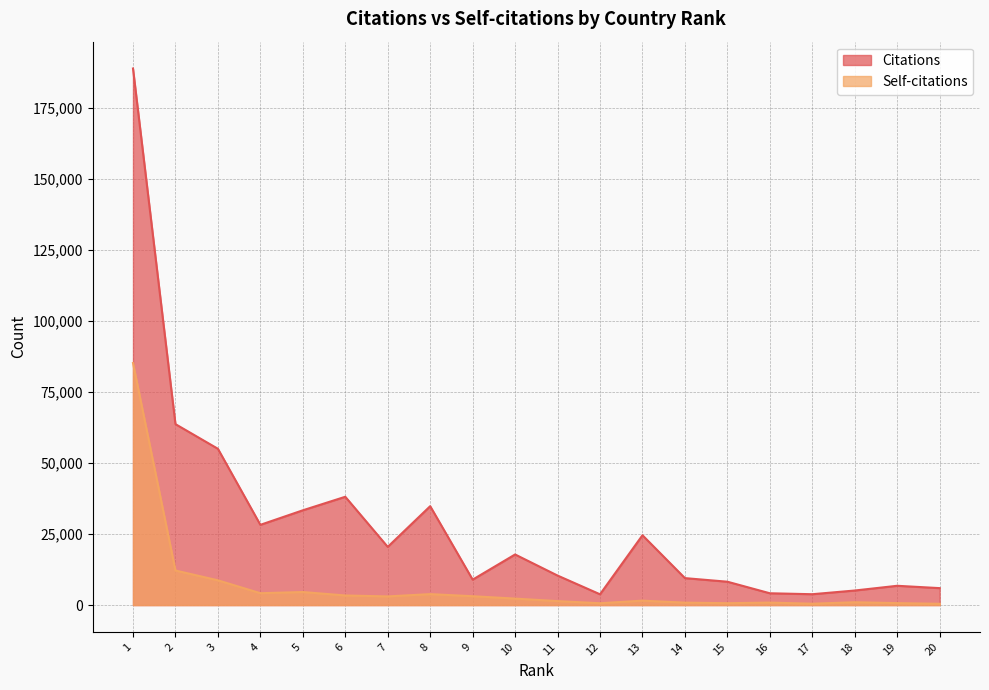

What is the difference between the maximum and minimum values in the Self-citations series?

84789